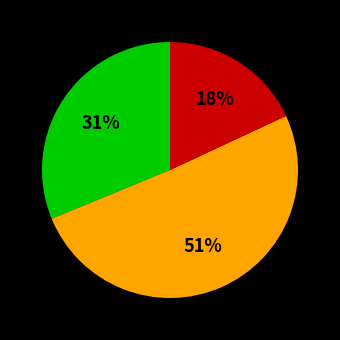

Is there any slice that represents more than half of the pie?

Yes